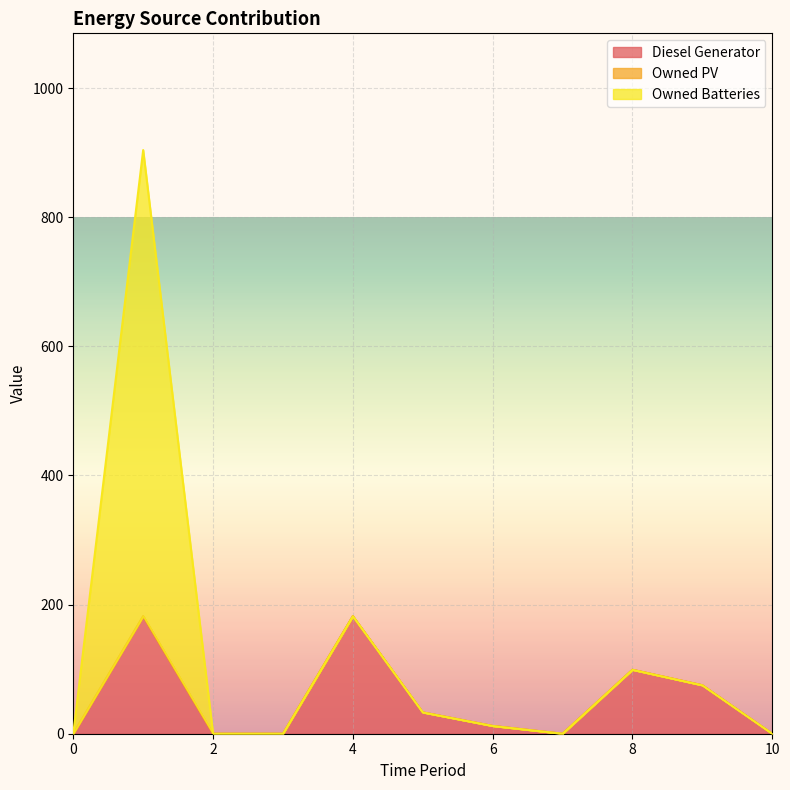

What is the difference between the Diesel Generator values at 7 and 4?

182.0